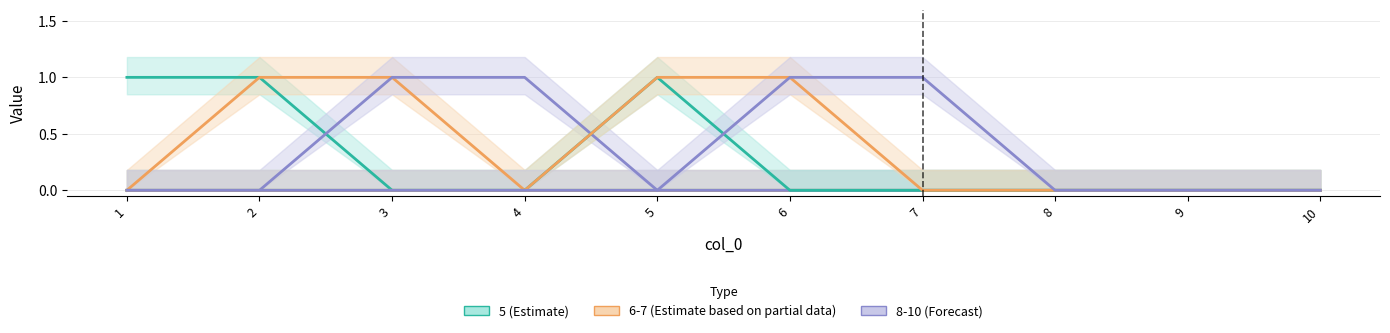

Between 2 and 1, which is larger?

2